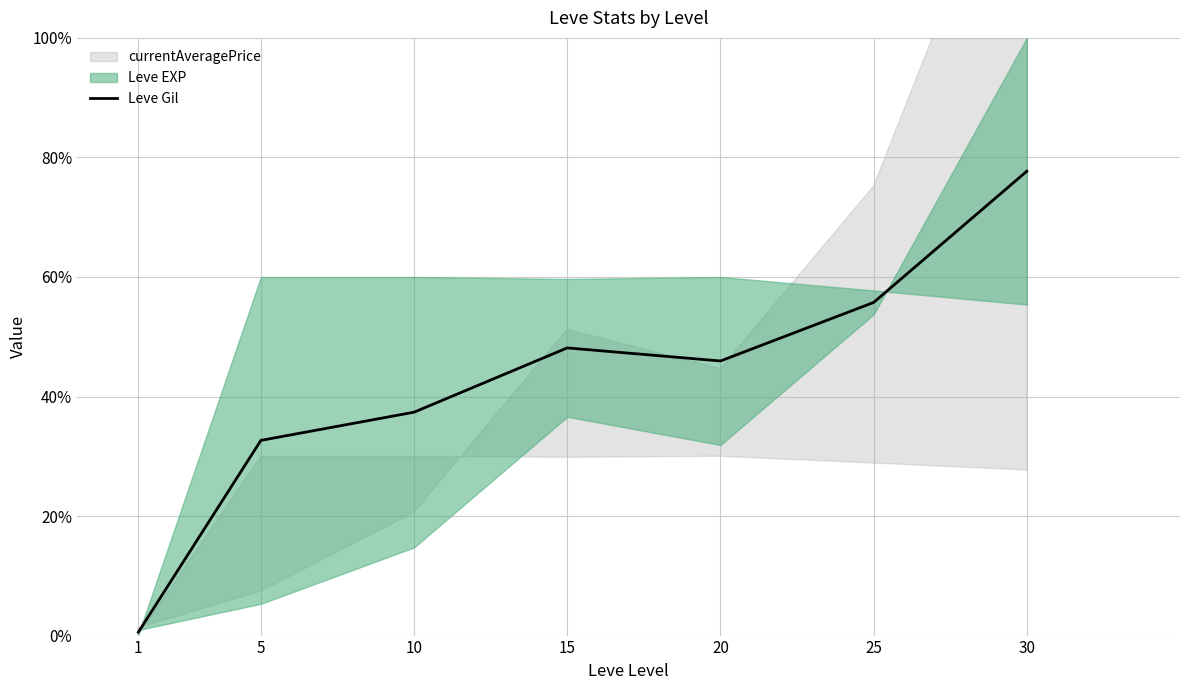

How many interior local valleys (lower than both neighbors) does the data have?

1